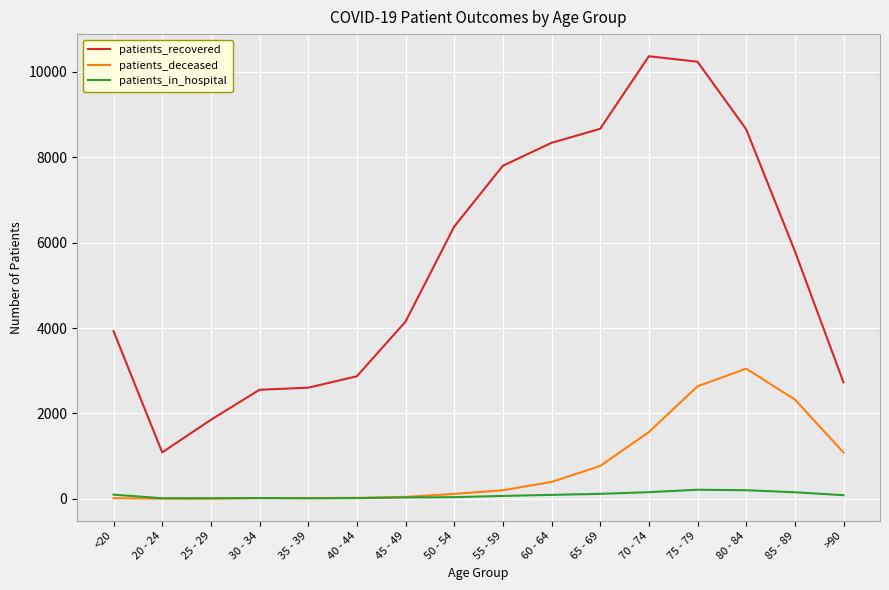

List the series in order of their peak value, highest first.

patients_recovered, patients_deceased, patients_in_hospital